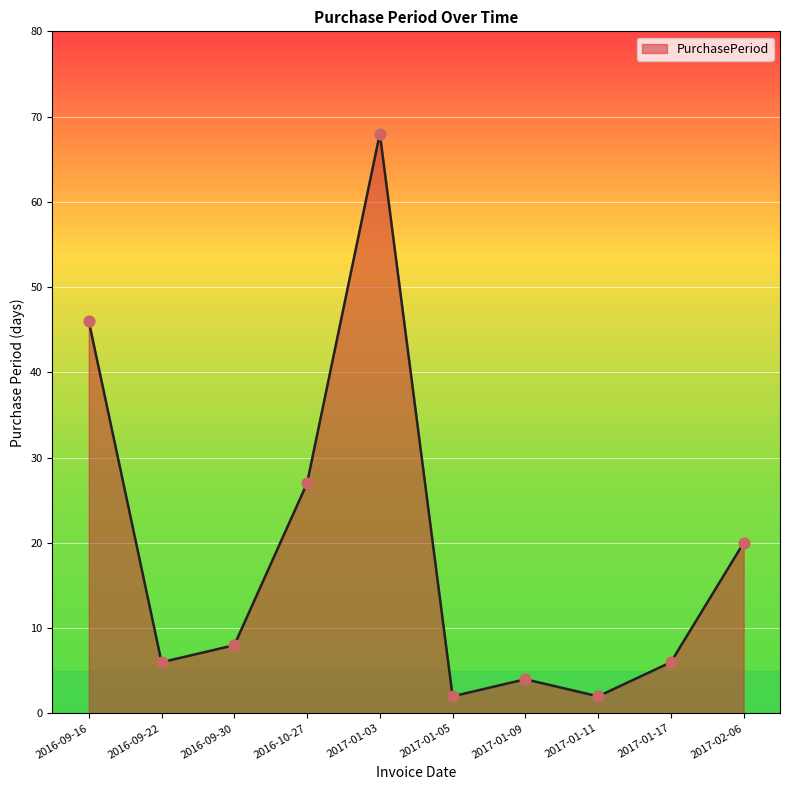

Between 2017-01-09 and 2016-09-30, which is larger?

2016-09-30